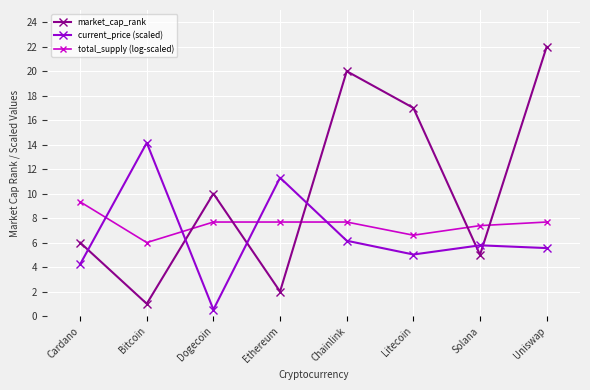

What is the minimum value for current_price (scaled)?

0.5